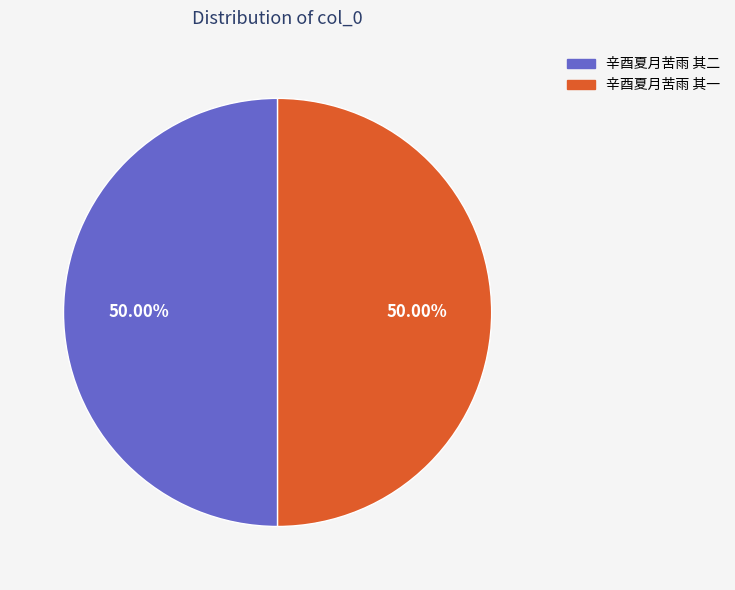

True or false: 辛酉夏月苦雨 其一 accounts for 50% of the total.

True